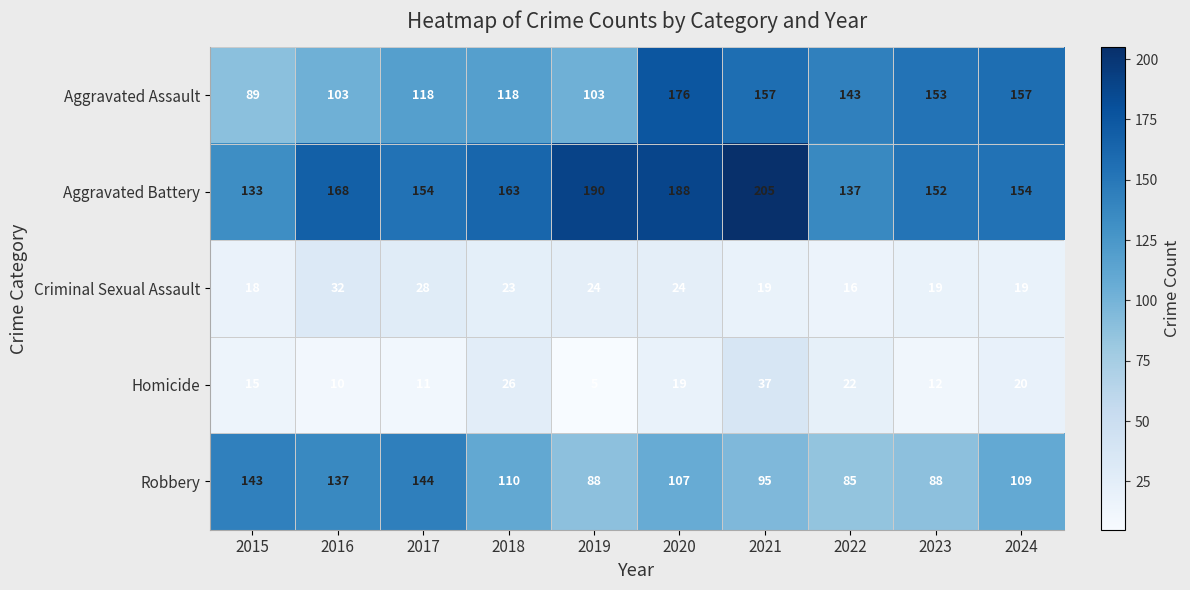

List the labels in order of Homicide value, largest first.

2021, 2018, 2022, 2024, 2020, 2015, 2023, 2017, 2016, 2019